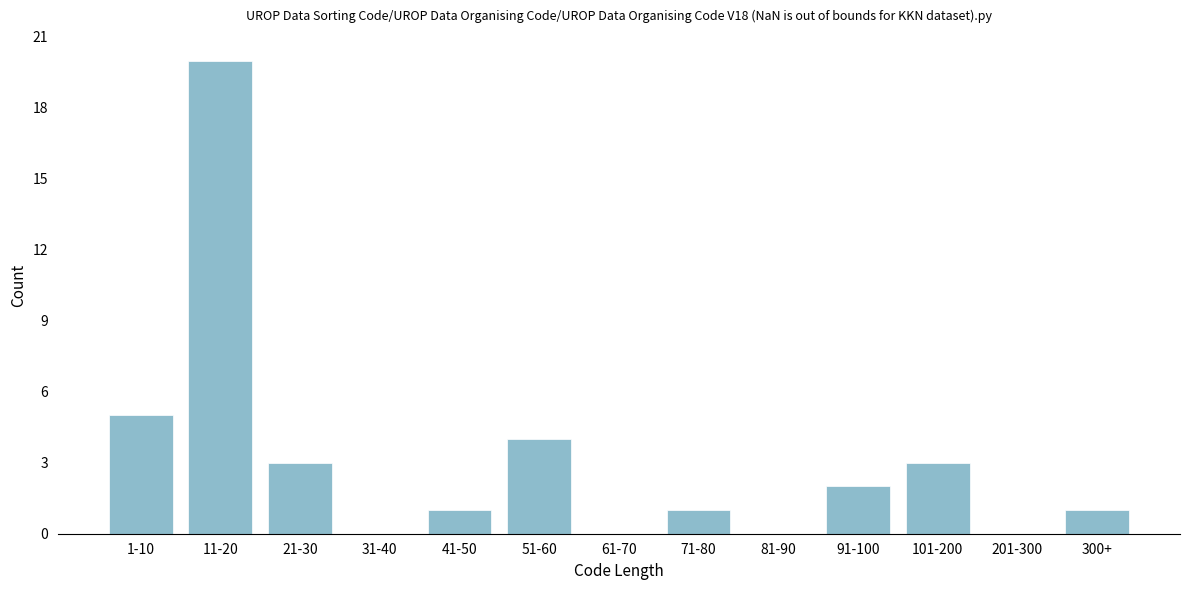

Reading left to right, transcribe all the data shown in this chart.

1-10=5	11-20=20	21-30=3	31-40=0	41-50=1	51-60=4	61-70=0	71-80=1	81-90=0	91-100=2	101-200=3	201-300=0	300+=1